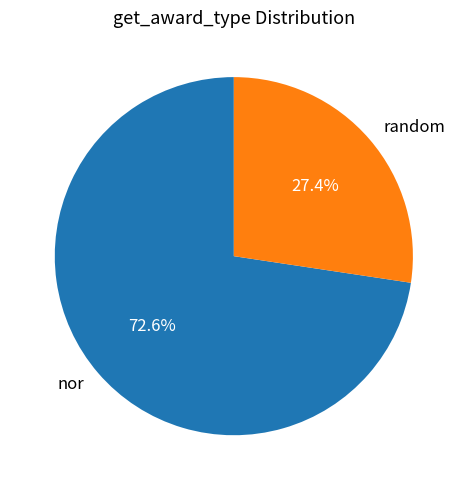

How many slices are in this pie chart?

2